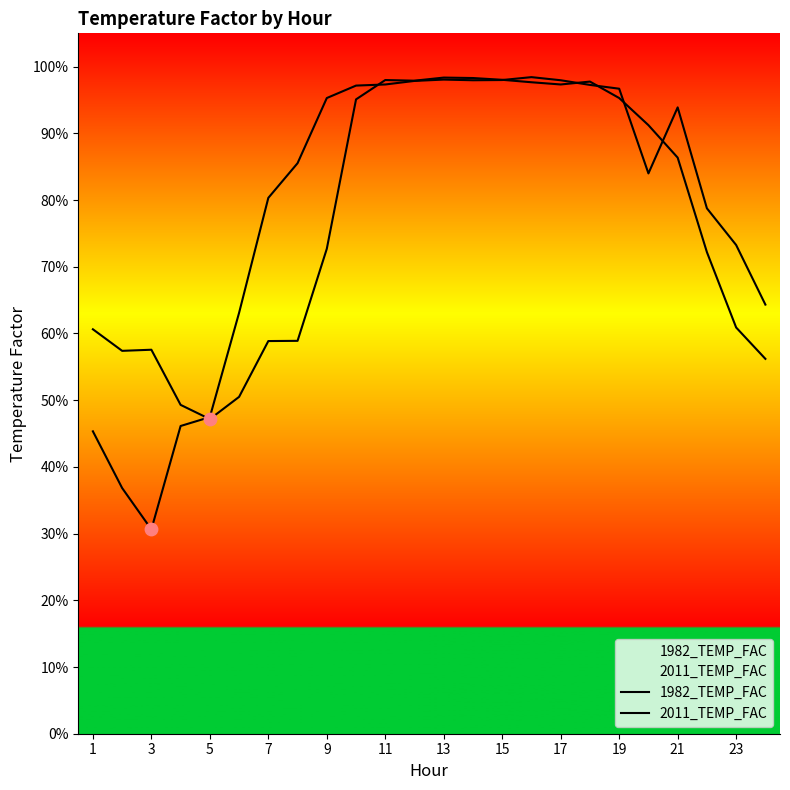

At which category is the sum across all series the highest?

13